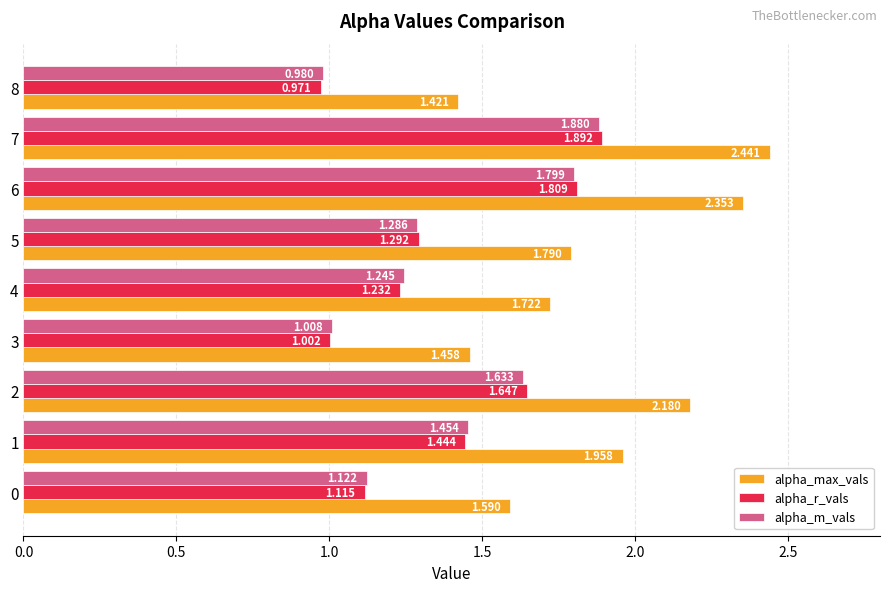

What is the sum of all alpha_r_vals values?

12.4